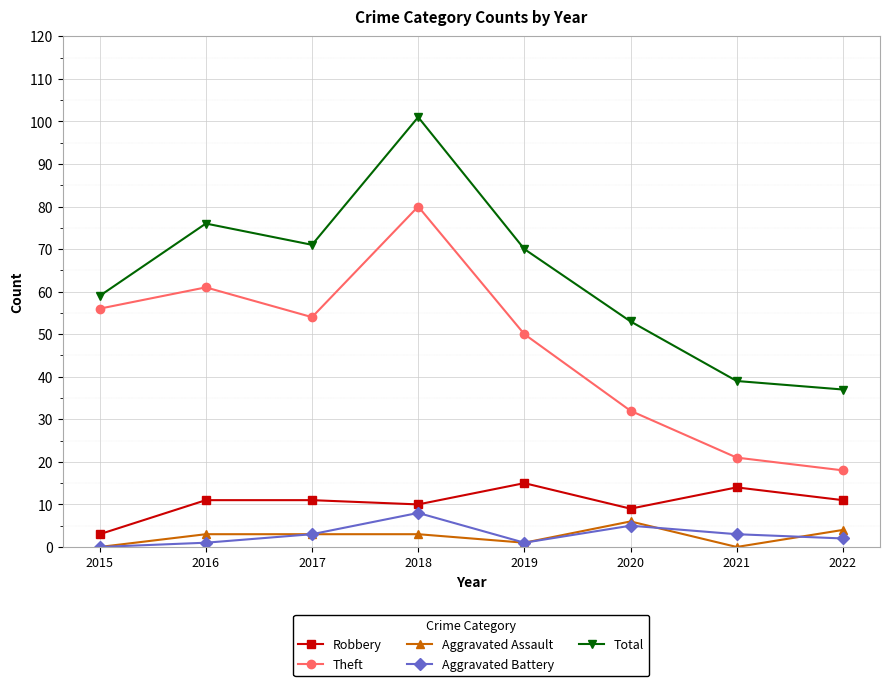

What value does the Theft series have at 2015?

56